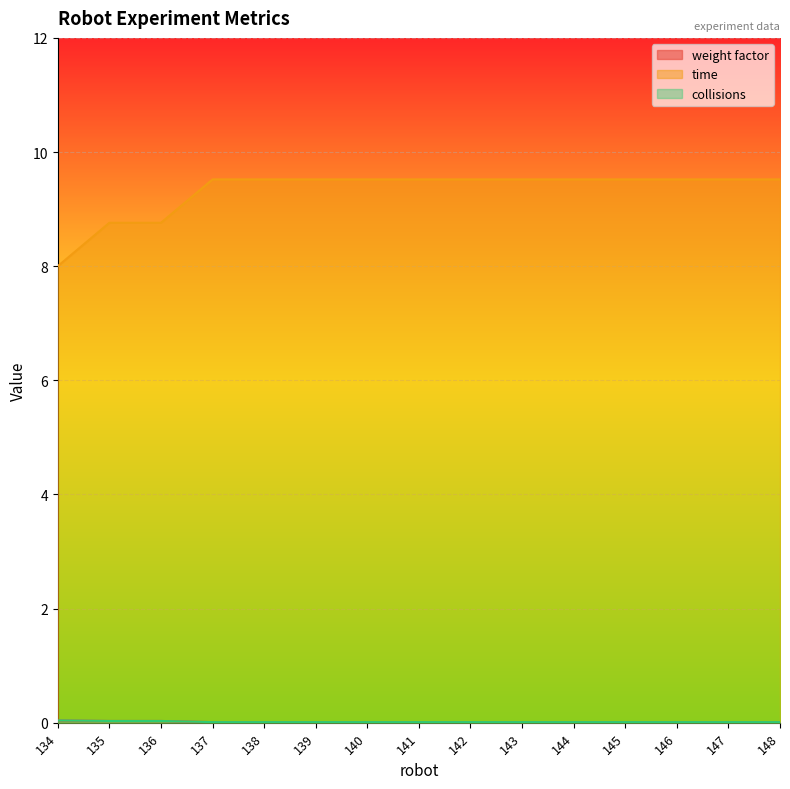

Does the chart display data point markers on the line(s)?

No